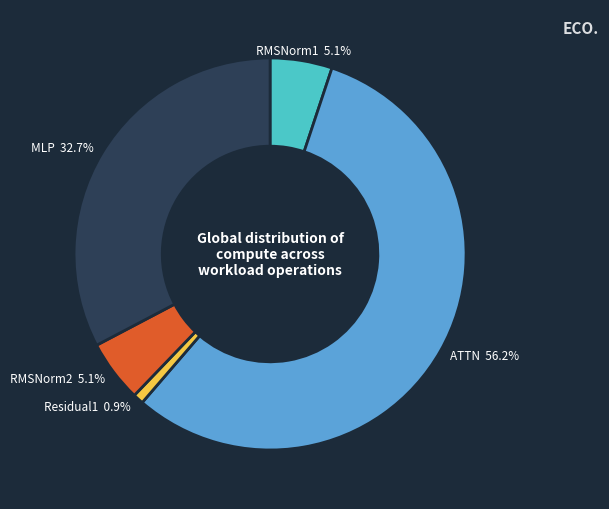

What is the ratio of the value at MLP 32.7% to the value at ATTN 56.2%?

0.6